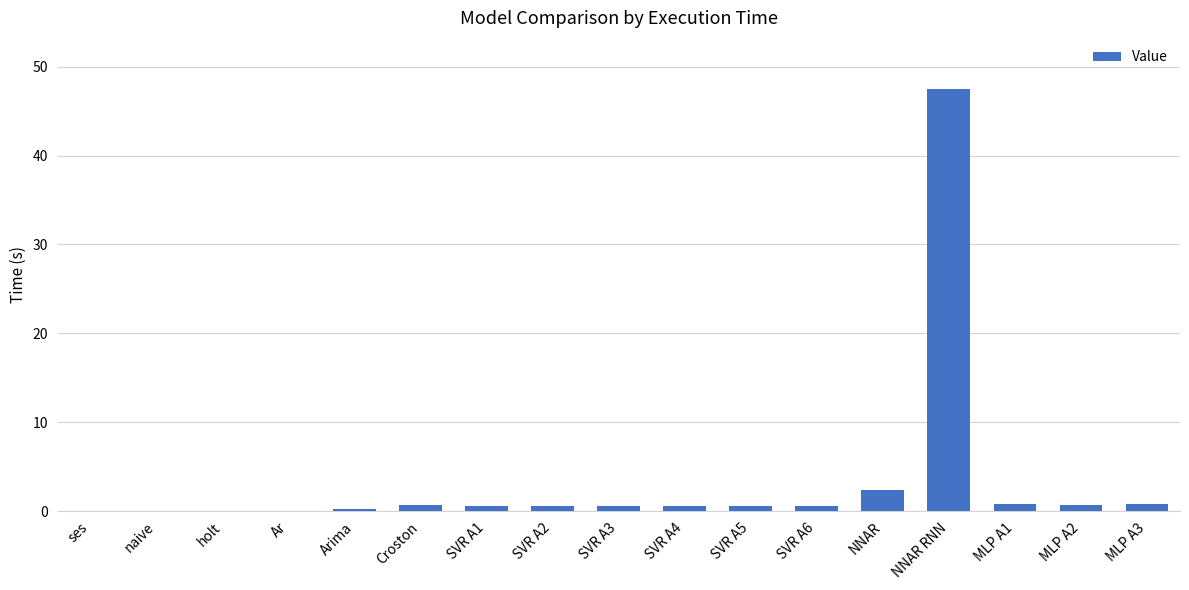

Which category has the highest value across all series?

NNAR RNN